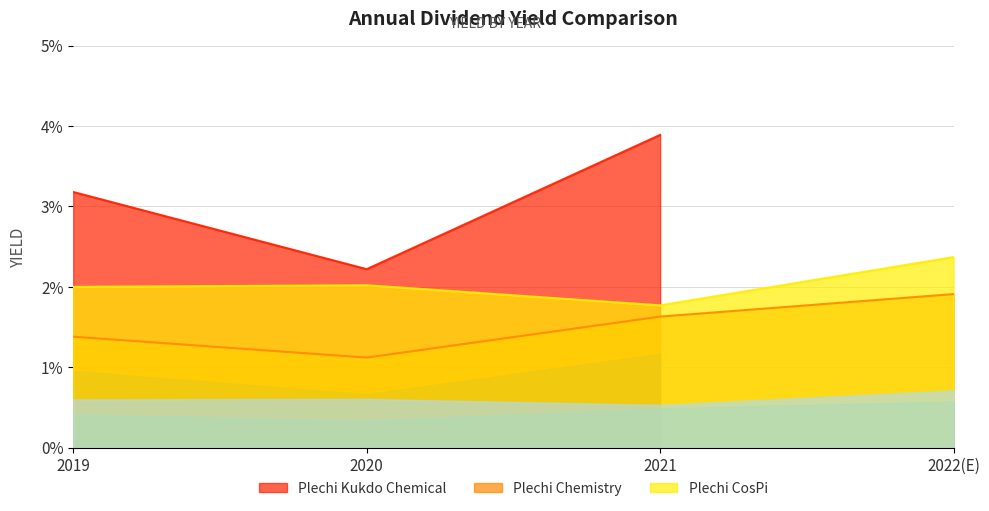

Is the value of Plechi Chemistry at 2021 greater than the value of Plechi CosPi at 2020?

No